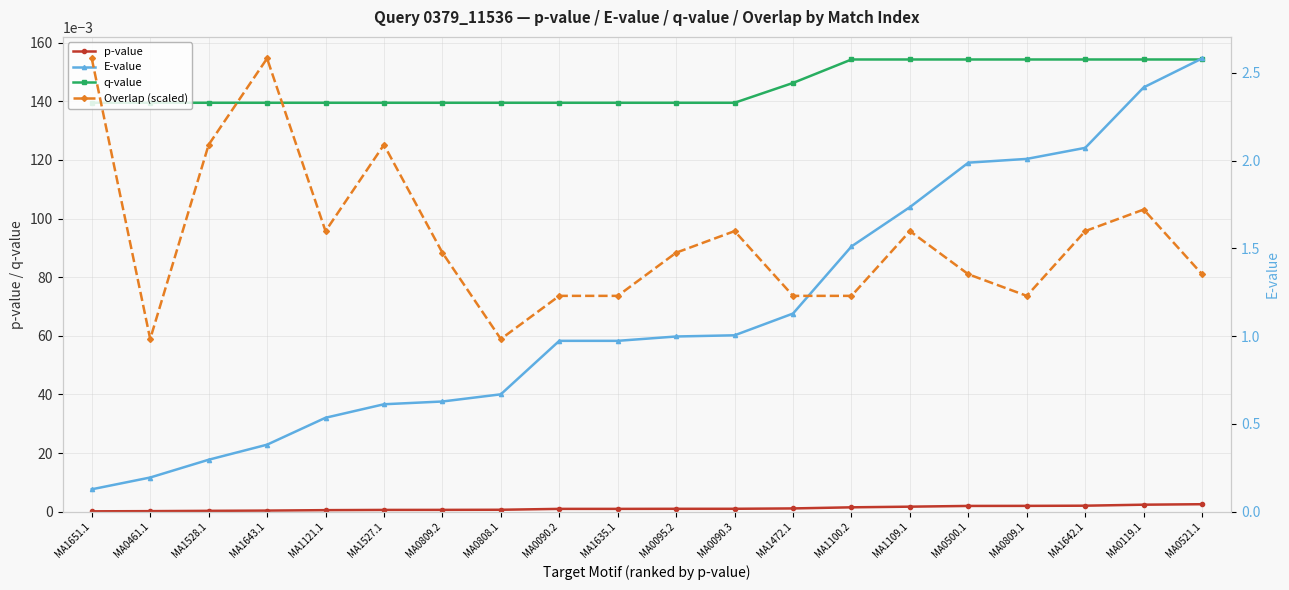

How many values in the Overlap (scaled) series exceed 1?

18